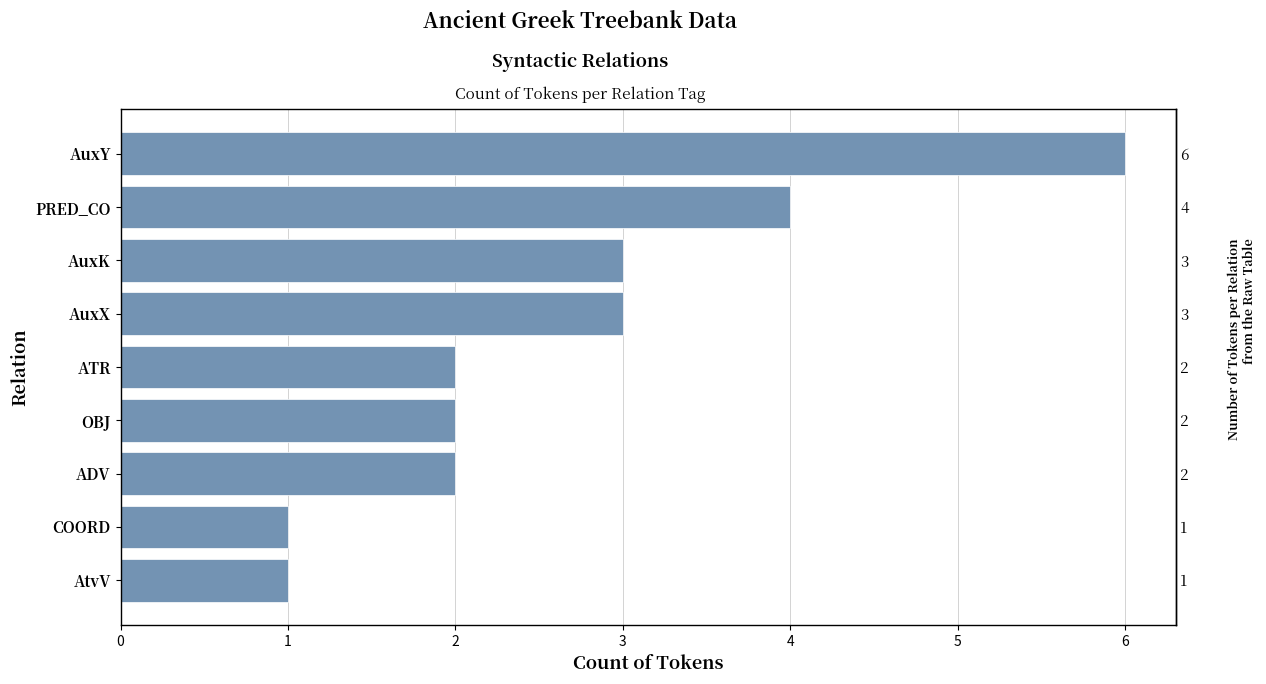

How many categories are shown in the chart?

9